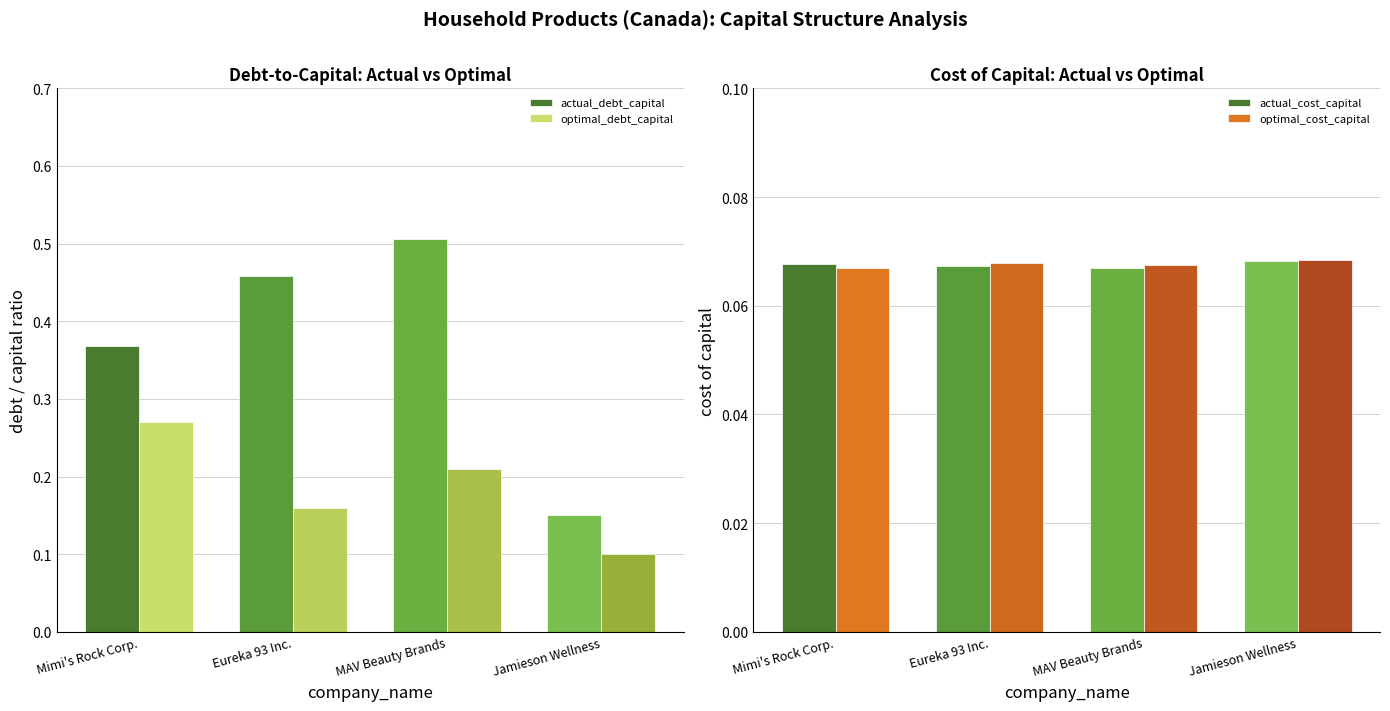

What is the greatest value displayed?

0.5